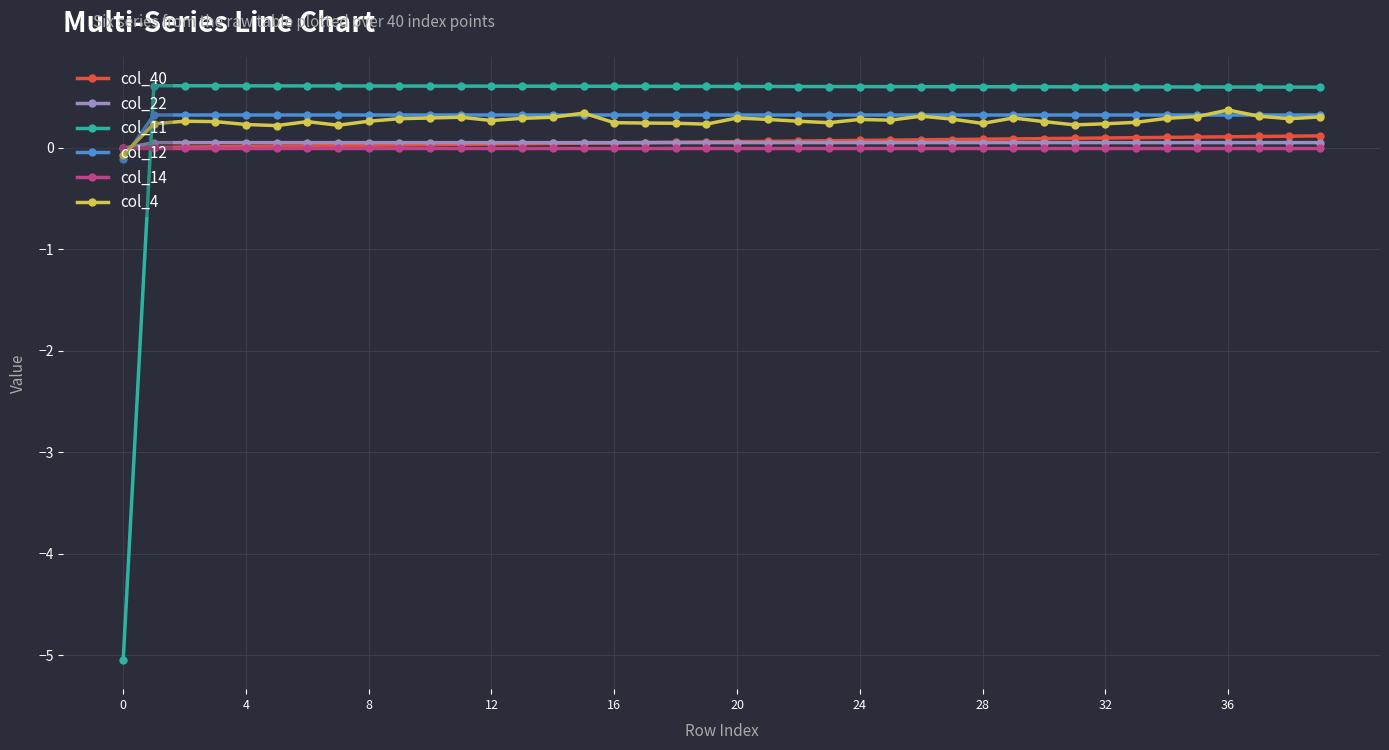

True or false: col_11 has more than 0 interior local peaks.

True